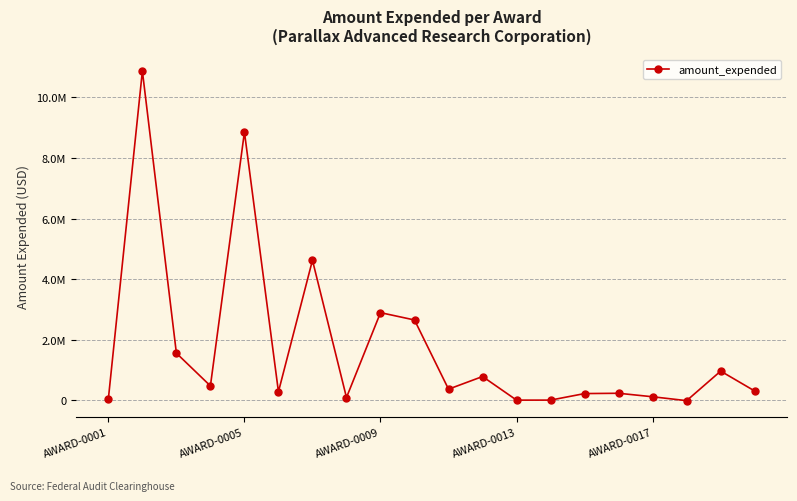

Reading left to right, list all the values displayed in this chart.

39962	10872567	1550736	469070	8856108	275358	4621157	85456	2889605	2647026	361121	779176	-1080	-399	215662	225720	110033	-18383	958337	300947